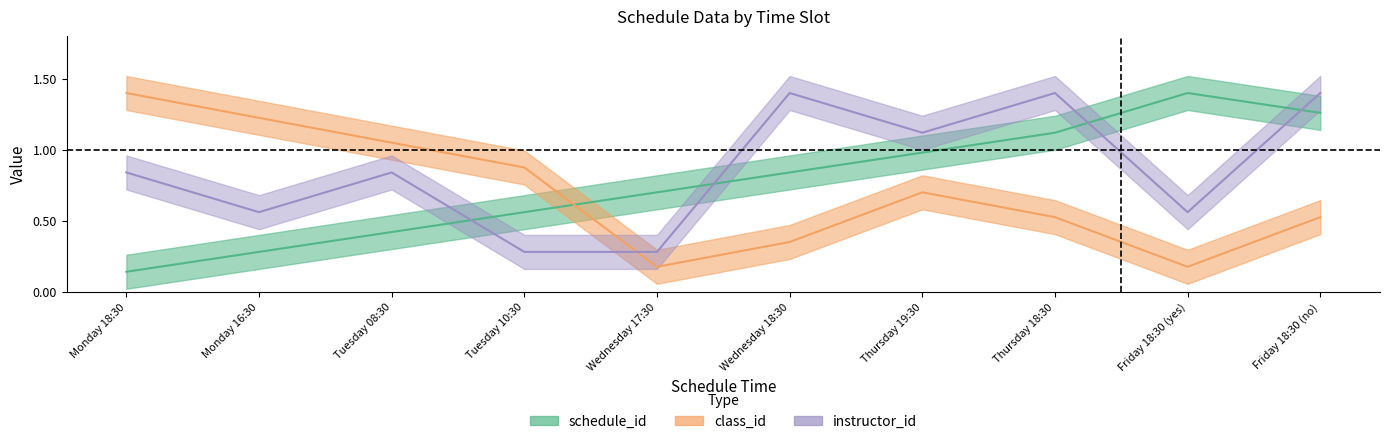

What is the spread (max minus min) of values at Monday 16:30?

0.9